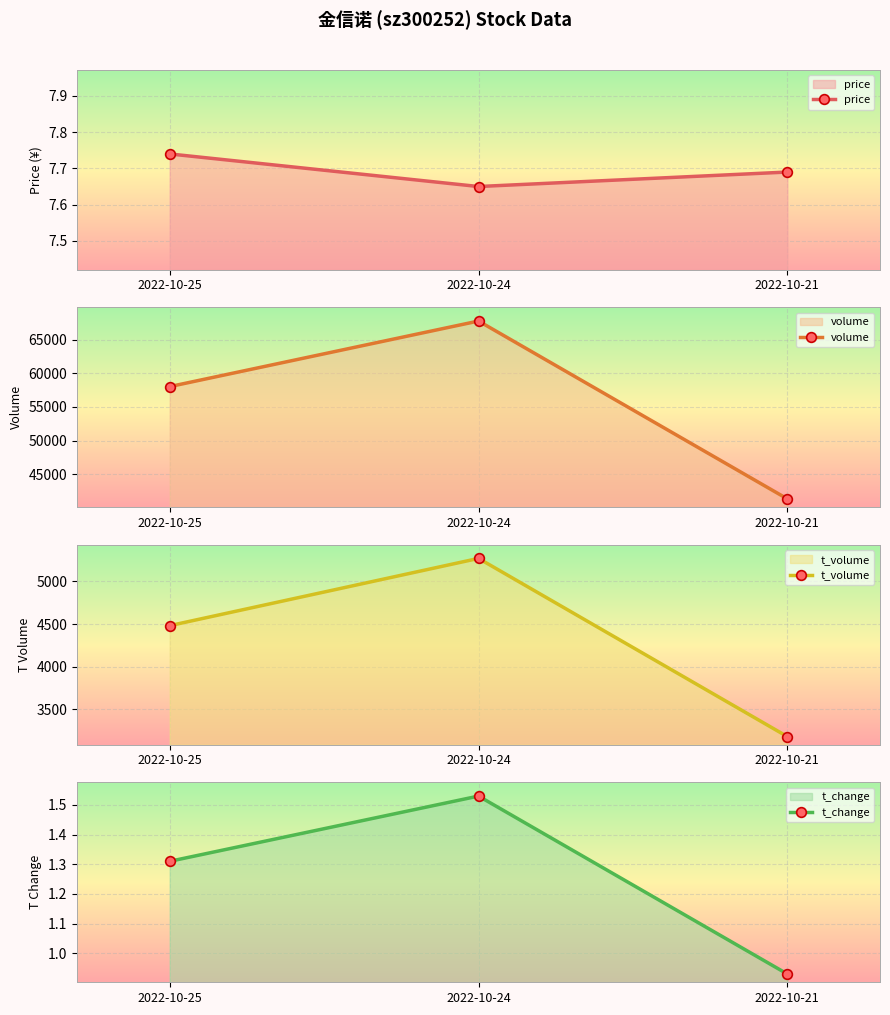

How many data points in t_change are less than 1?

1